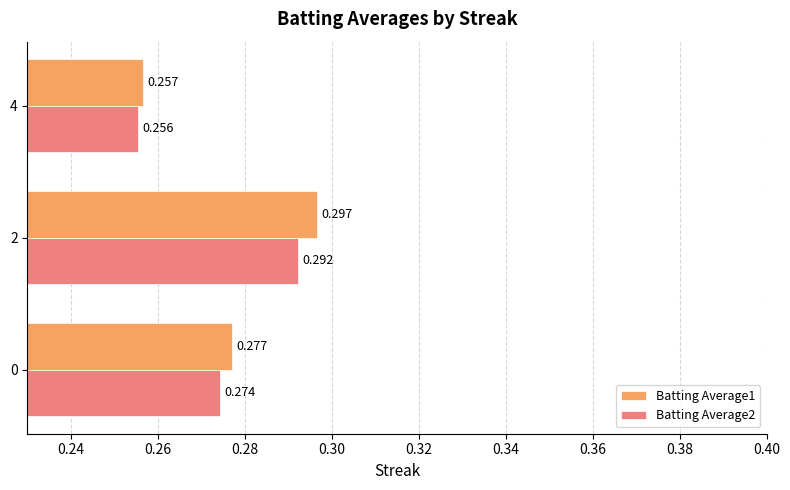

Is the value of Batting Average1 at 4 greater than the value of Batting Average2 at 4?

Yes